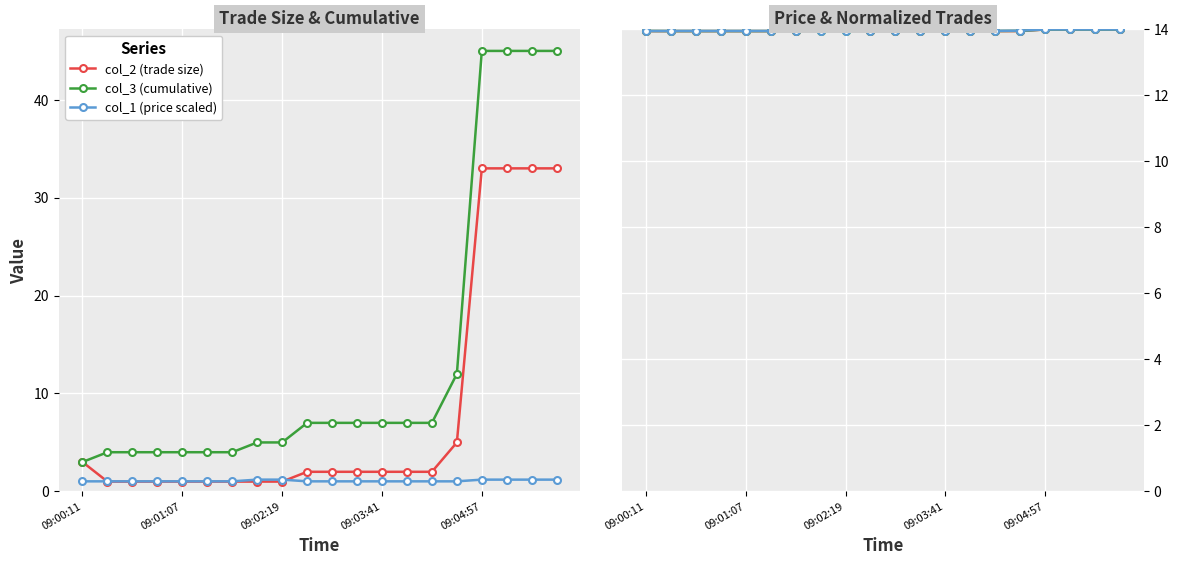

True or false: col_3 (cumulative) and col_1 (price scaled) intersect in this chart.

False